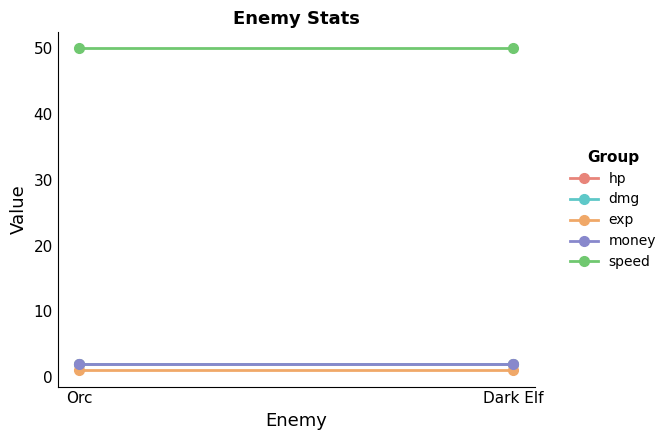

List the series in order of their peak value, lowest first.

exp, hp, dmg, money, speed